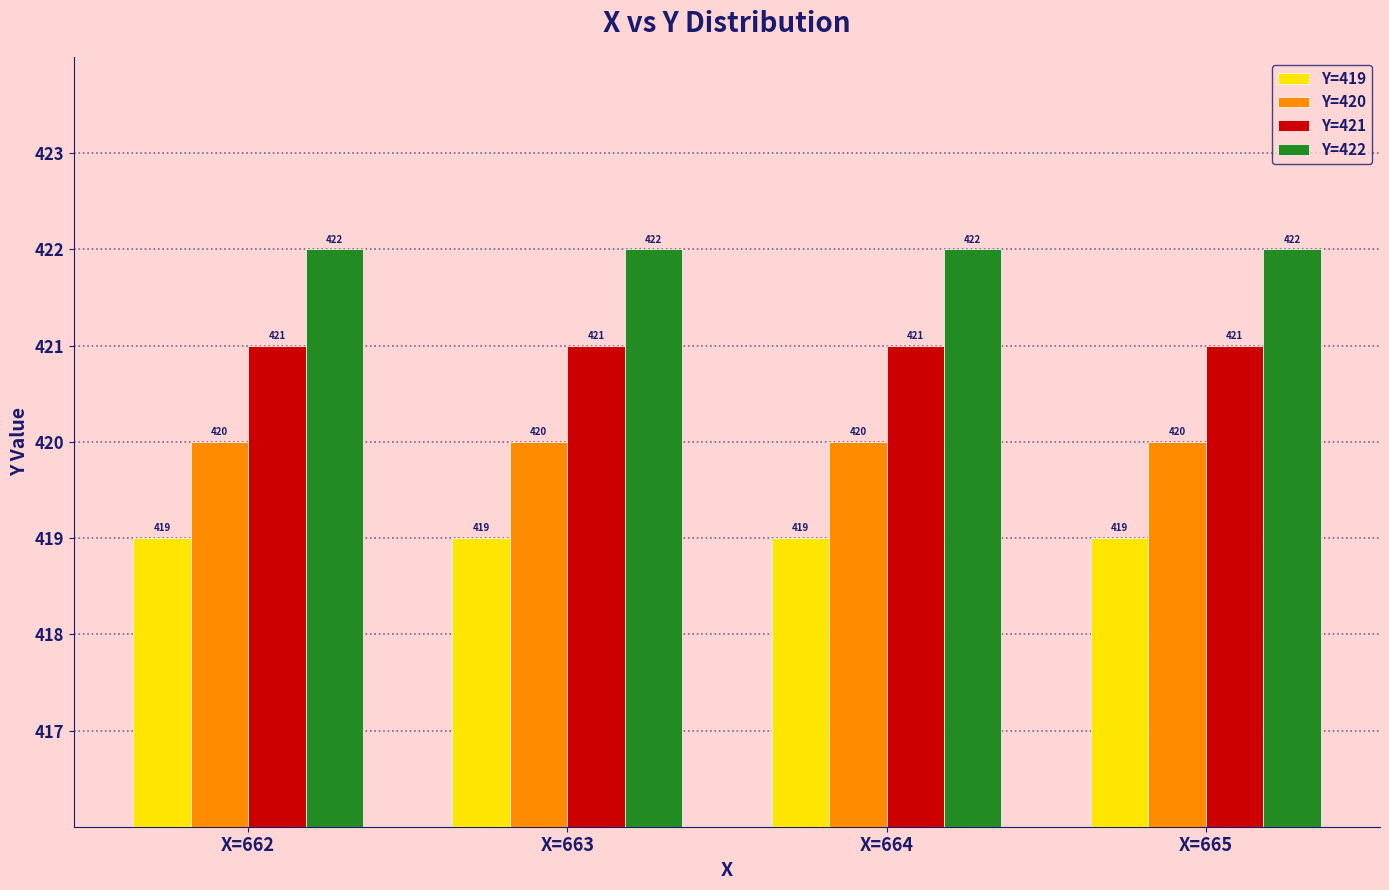

What is the average value of the Y=419 series?

419